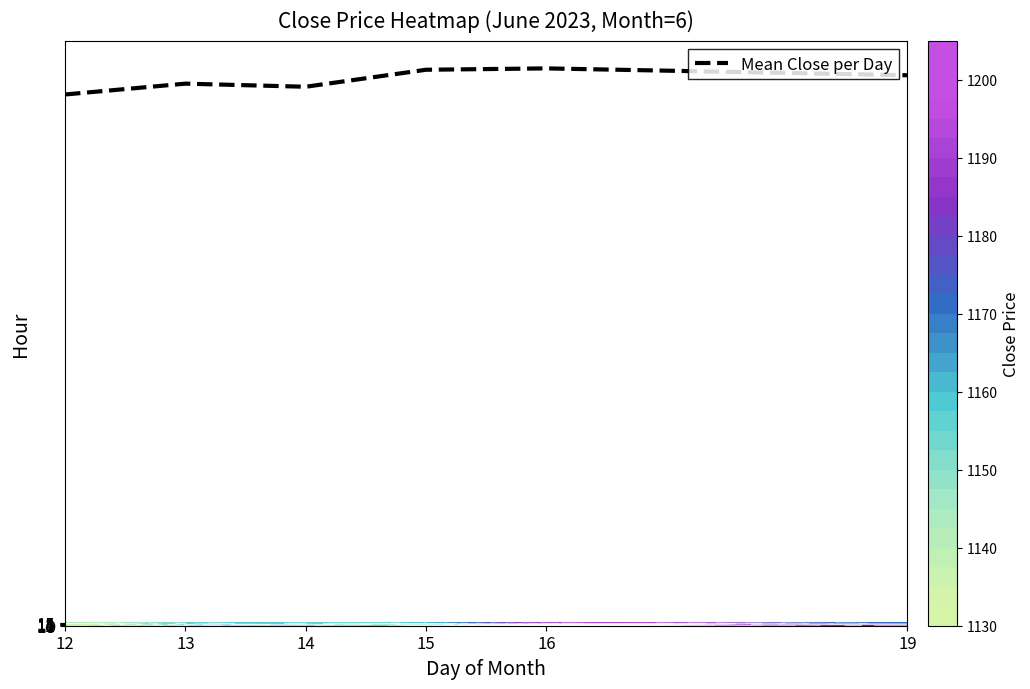

What is the average value?

1166.6